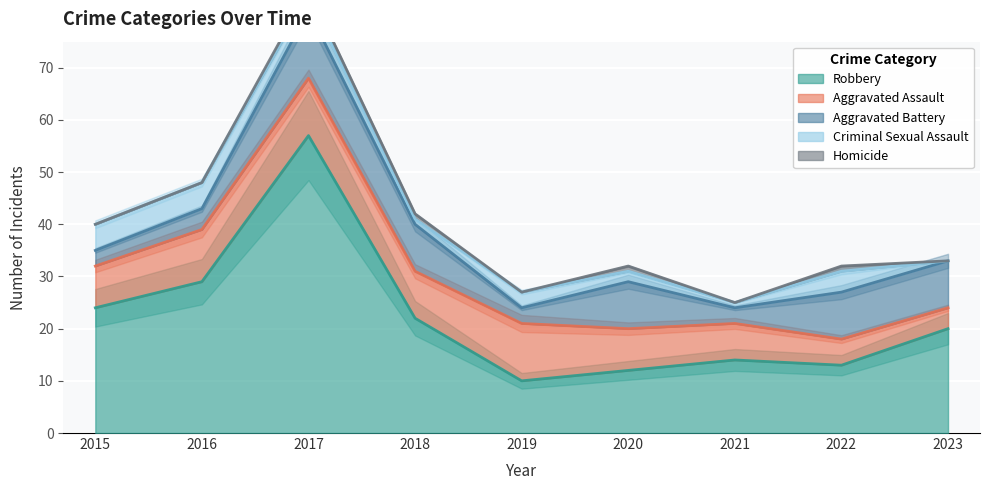

What are all the series names shown in the legend?

Aggravated Assault, Aggravated Battery, Criminal Sexual Assault, Robbery, Homicide